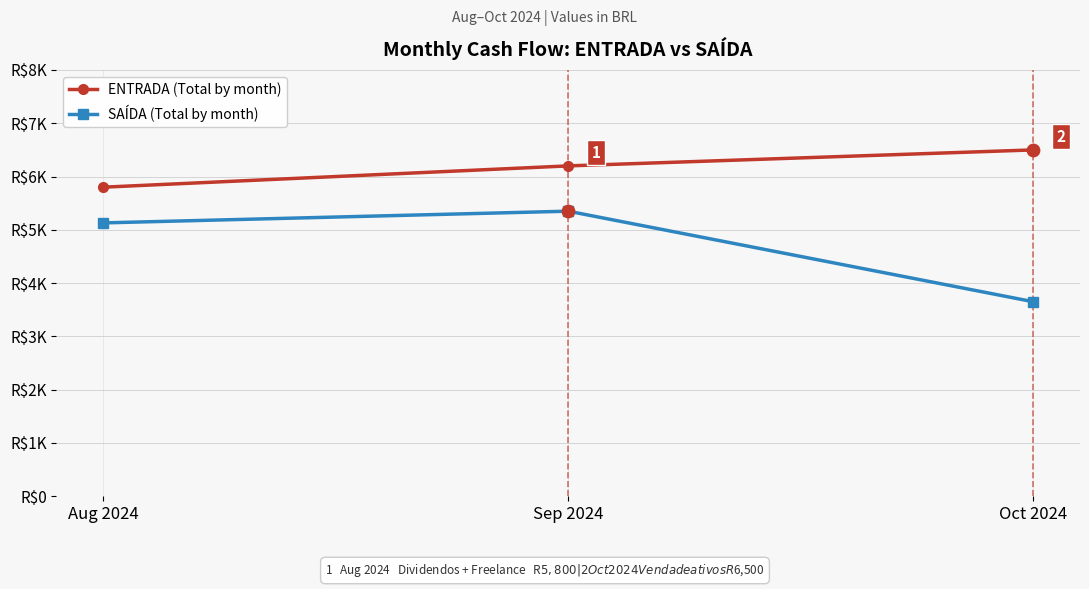

What are all the series names shown in the legend?

ENTRADA (Total by month), SAÍDA (Total by month)